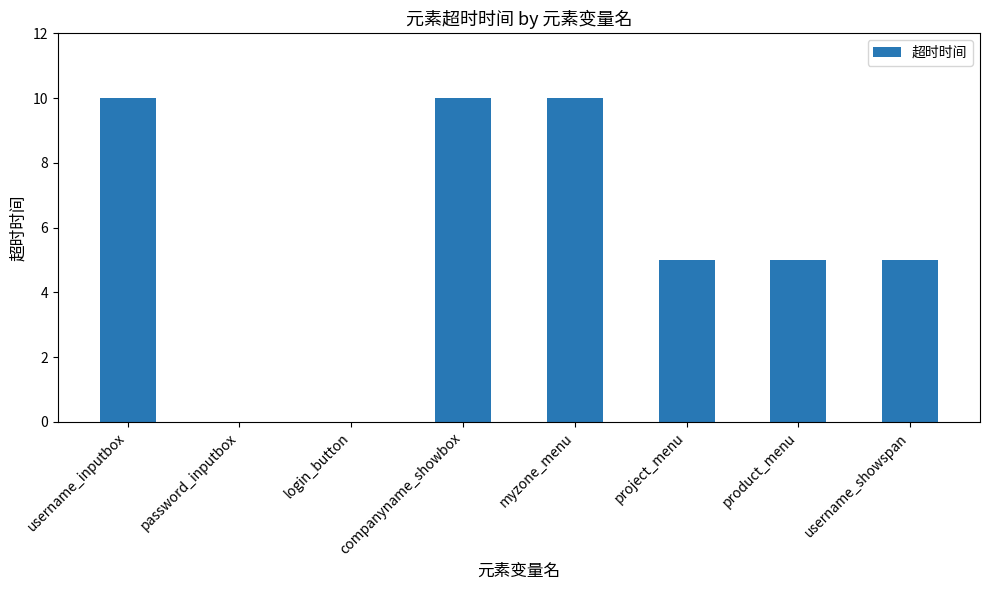

True or false: the data shows -3 at password_inputbox.

False